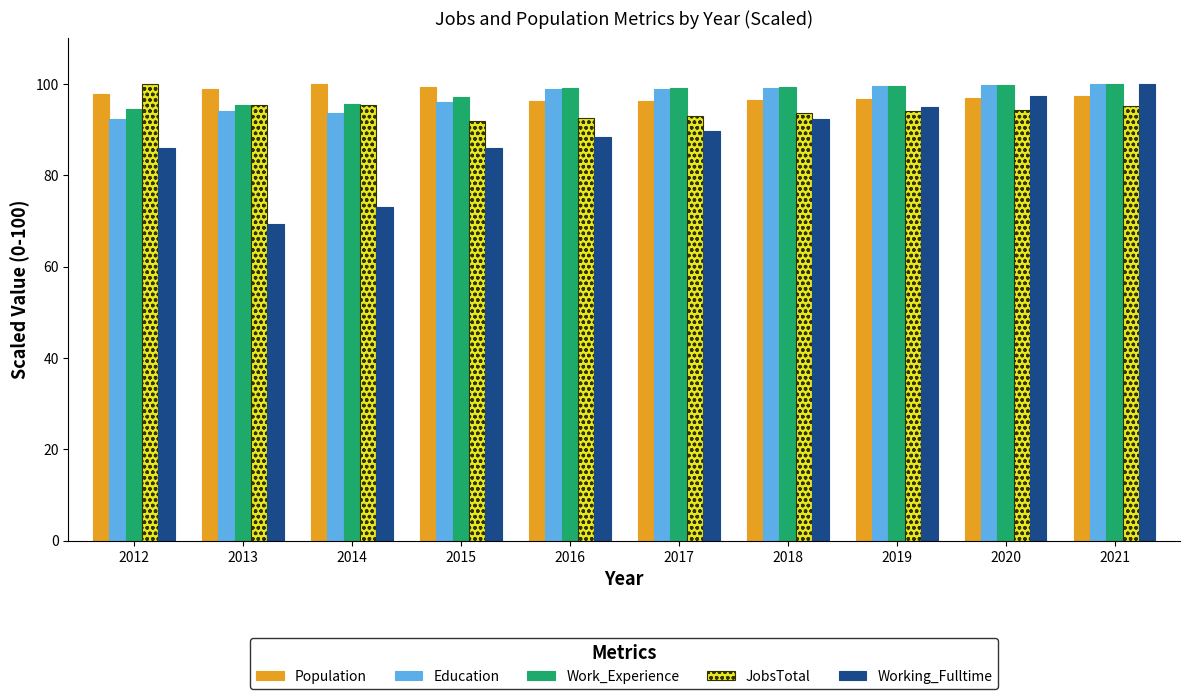

How many distinct data groups are displayed?

5